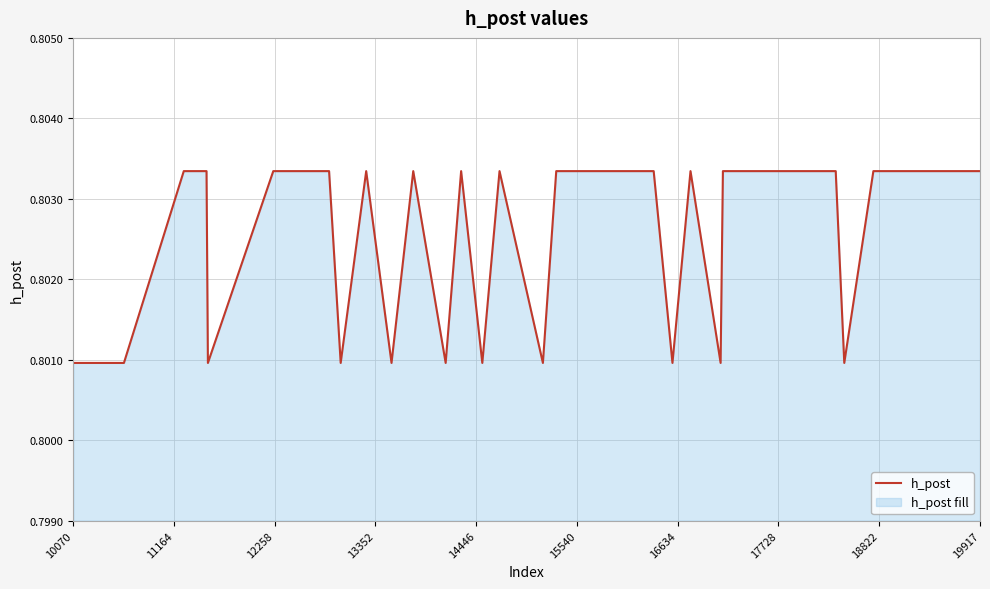

How many lines are shown in the chart?

1